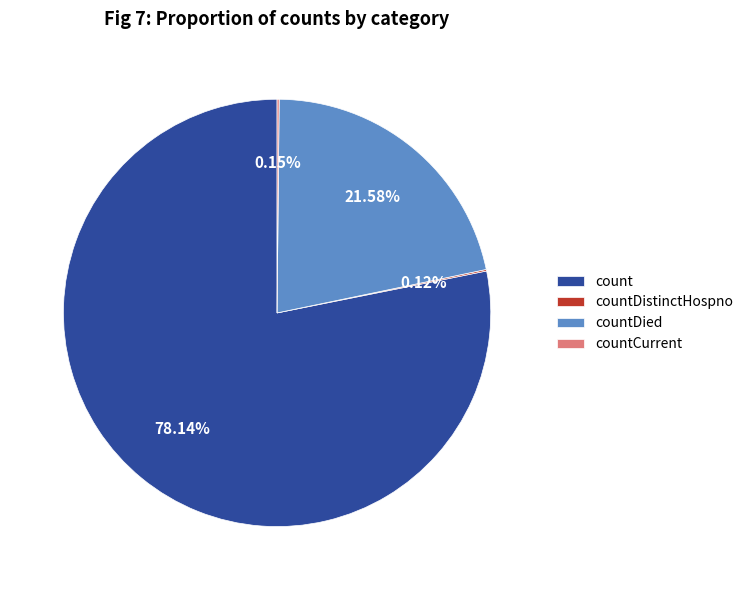

Combined, do countDied and count account for over 50%?

Yes